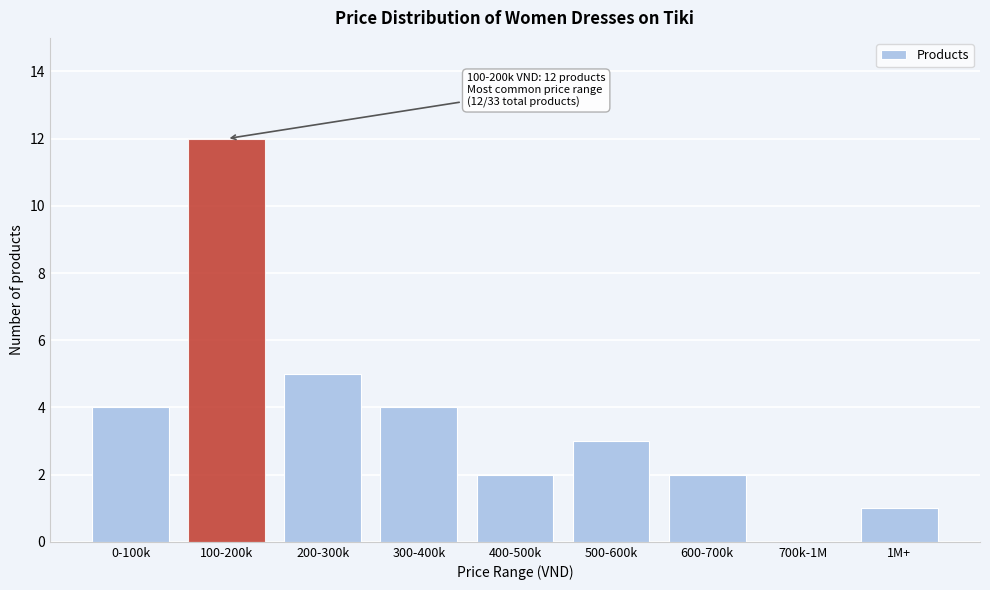

Reading right to left, list all the values displayed in this chart.

1M+=1	700k-1M=0	600-700k=2	500-600k=3	400-500k=2	300-400k=4	200-300k=5	100-200k=12	0-100k=4